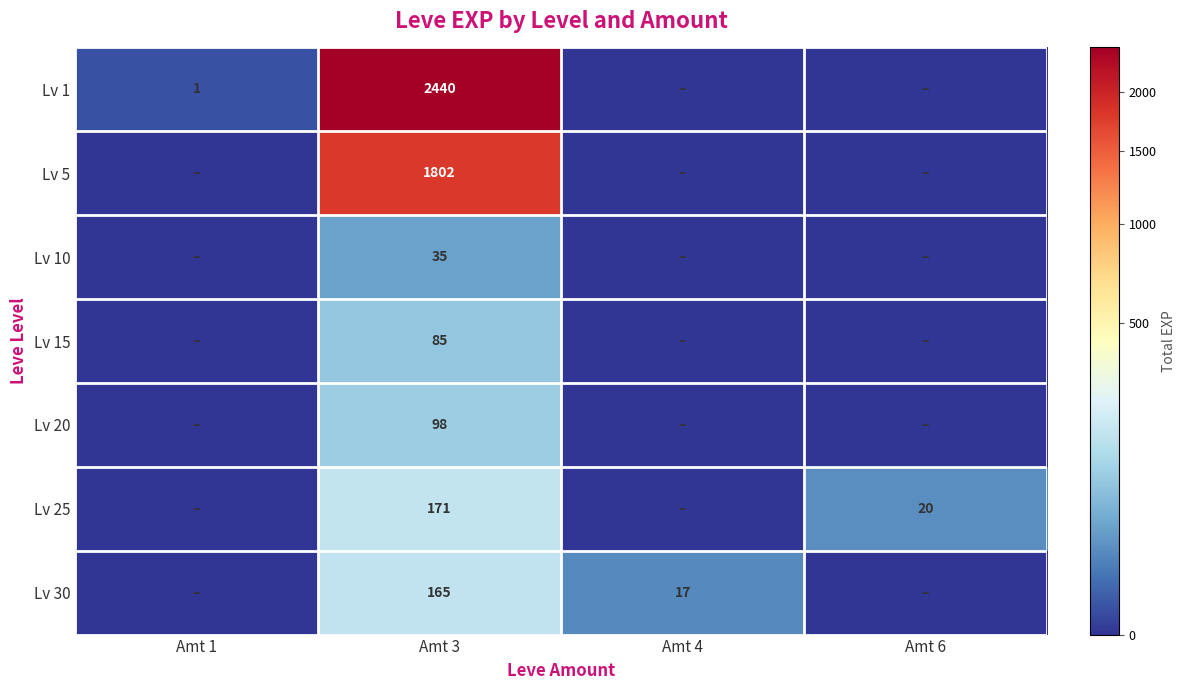

What is the spread (max minus min) of values at Amt 3?

2405